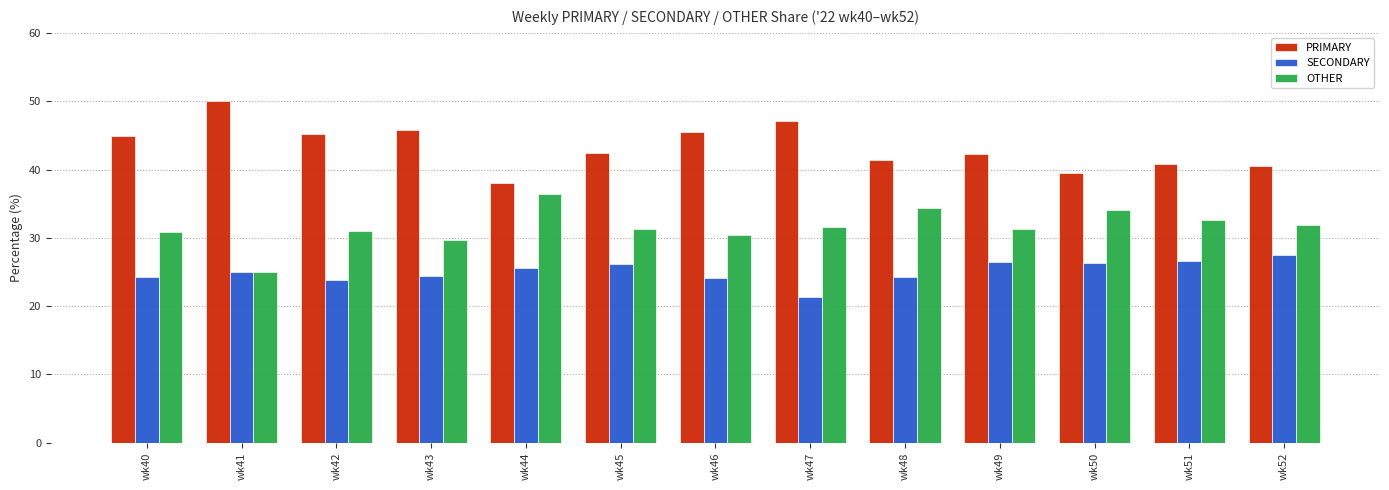

What is the sum of all OTHER values?

410.6